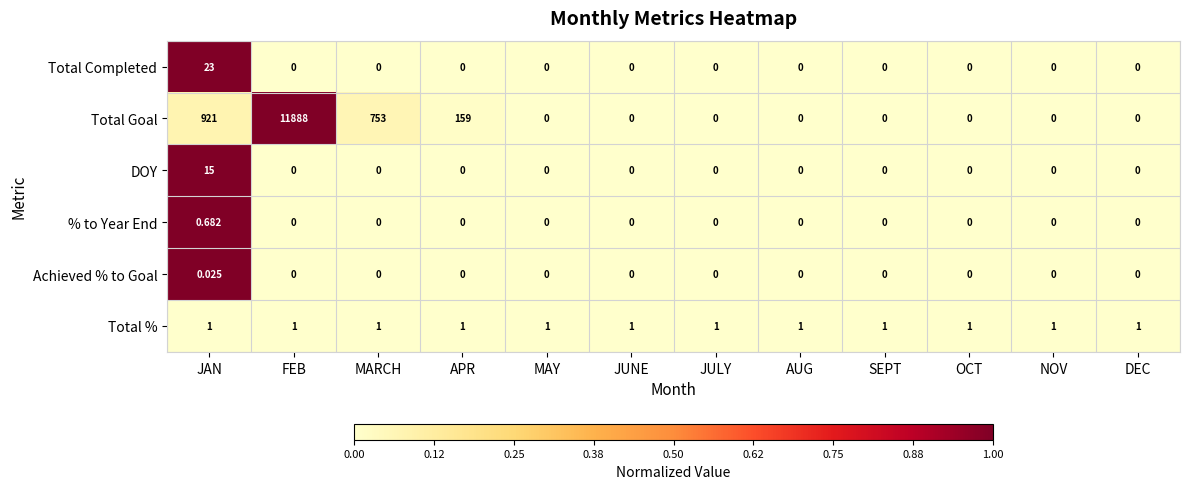

List the series in order of their peak value, highest first.

Total Goal, Total Completed, DOY, Total %, % to Year End, Achieved % to Goal